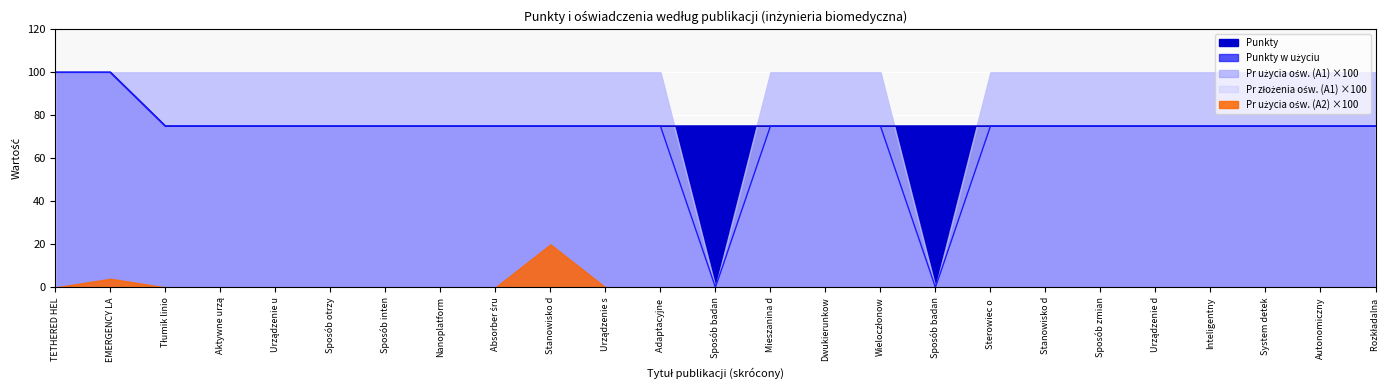

What is the sum of all Pr złożenia ośw. (A1) values?

23.0